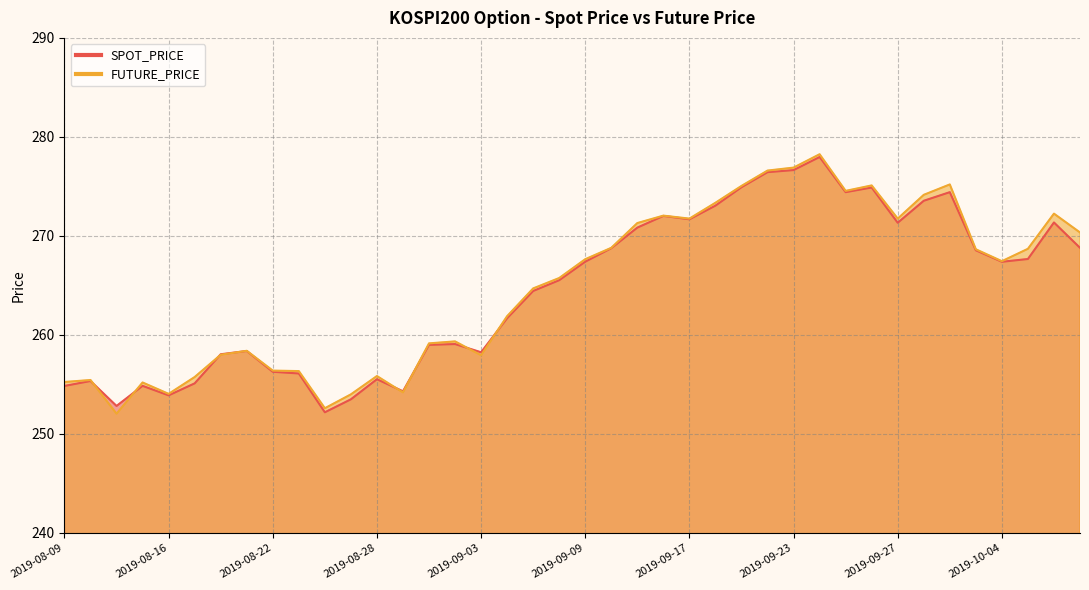

Read the SPOT_PRICE value at 2019-09-05.

264.4